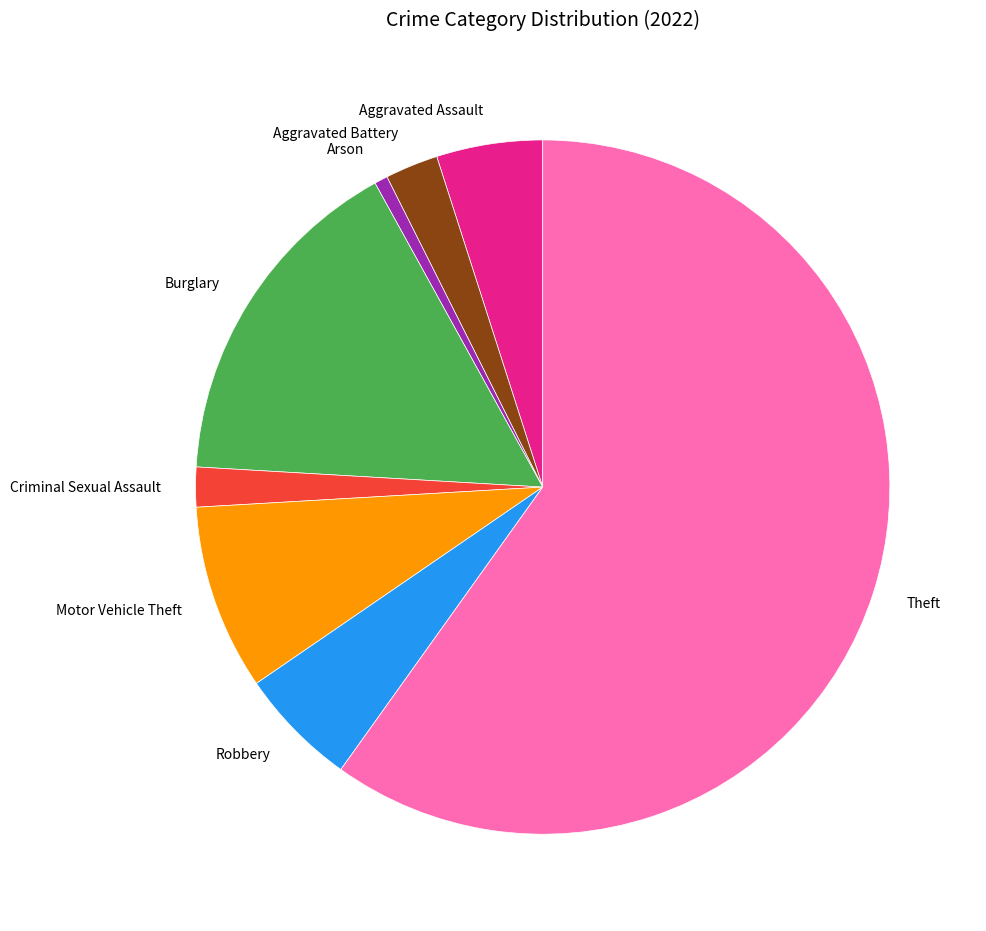

True or false: Theft accounts for 67% of the total.

False